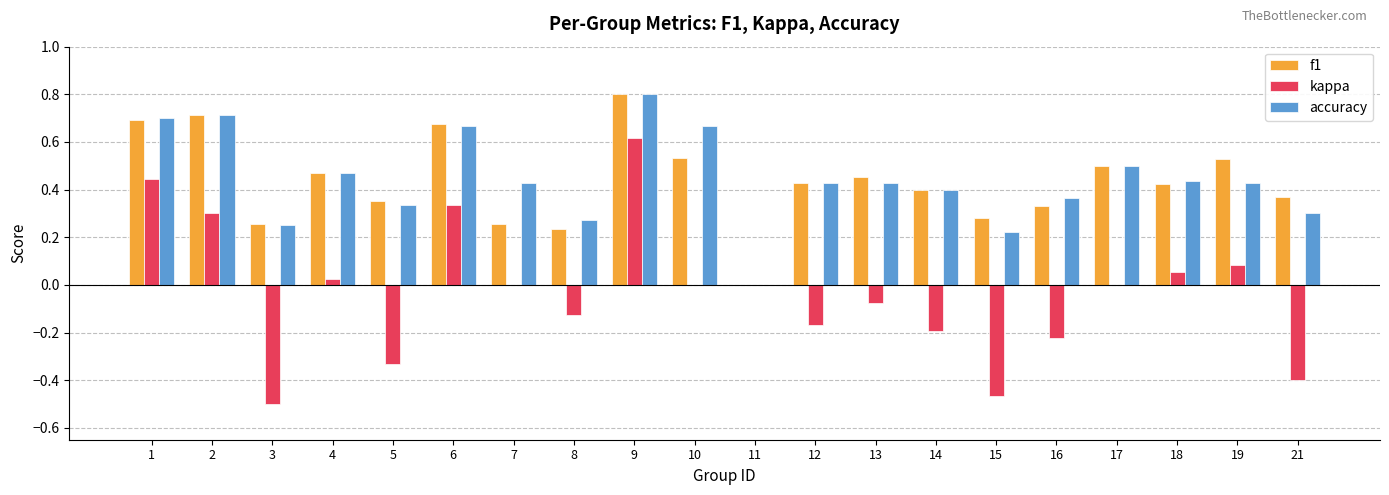

Which series changed the most between 7 and 14?

kappa